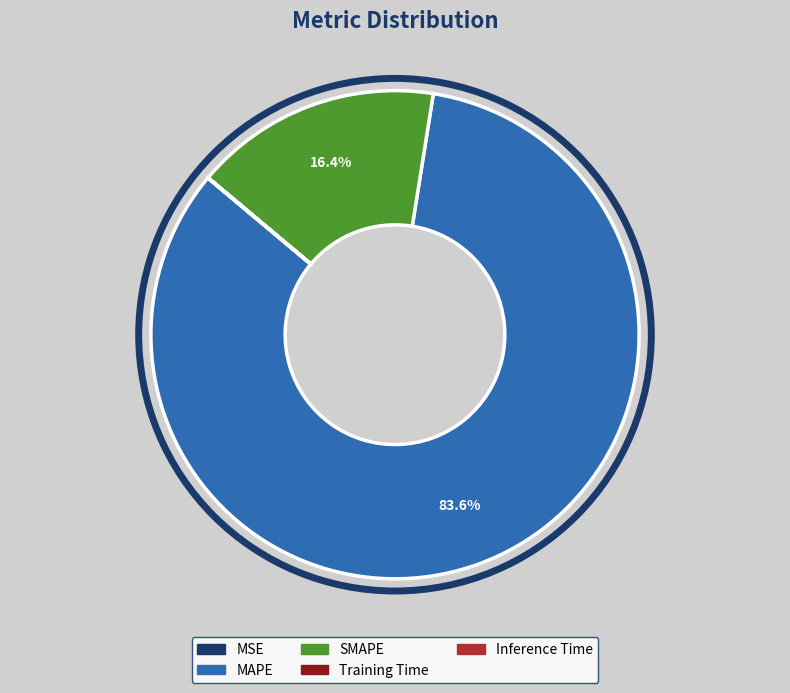

What is the largest slice in the pie chart?

MAPE